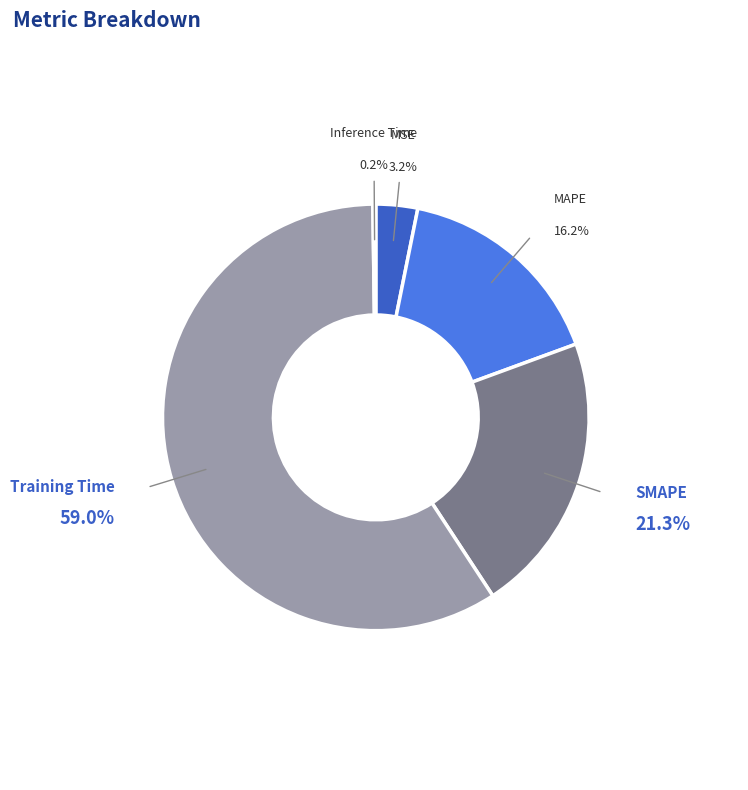

Is there any slice that represents more than half of the pie?

Yes